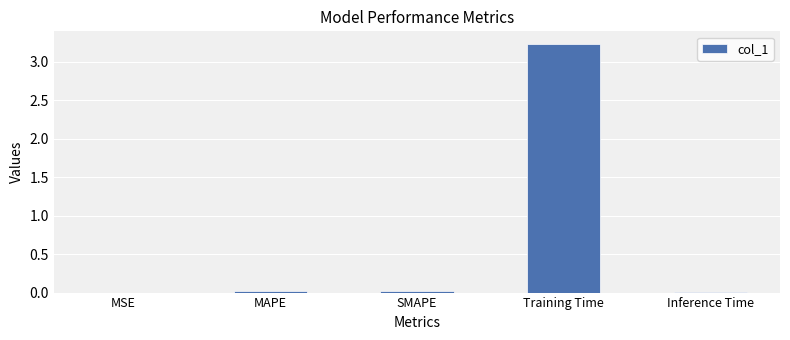

Which category has the highest value across all series?

Training Time